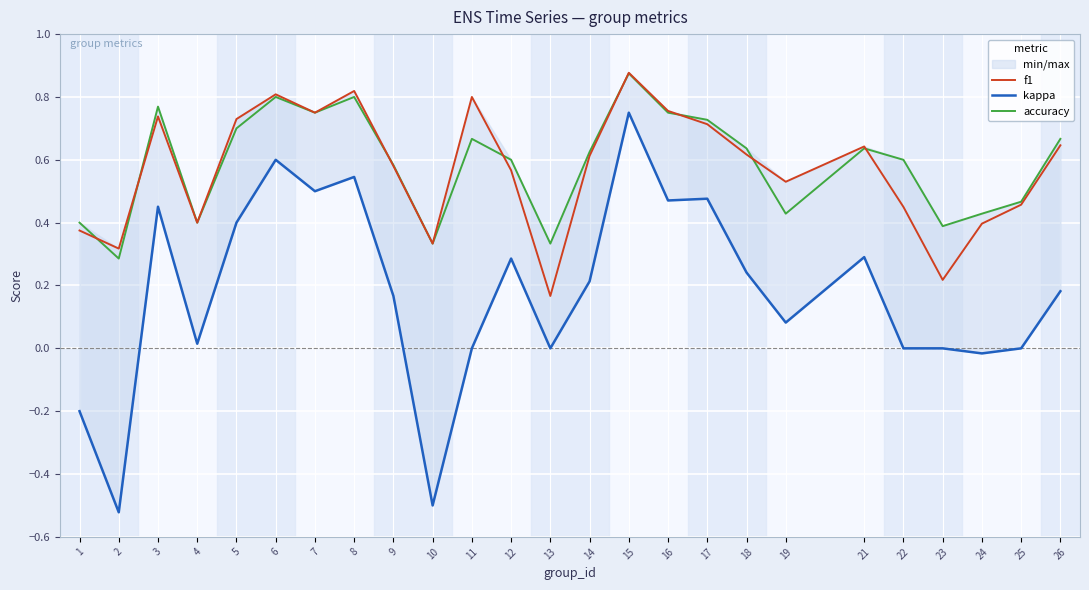

True or false: accuracy and kappa intersect in this chart.

False